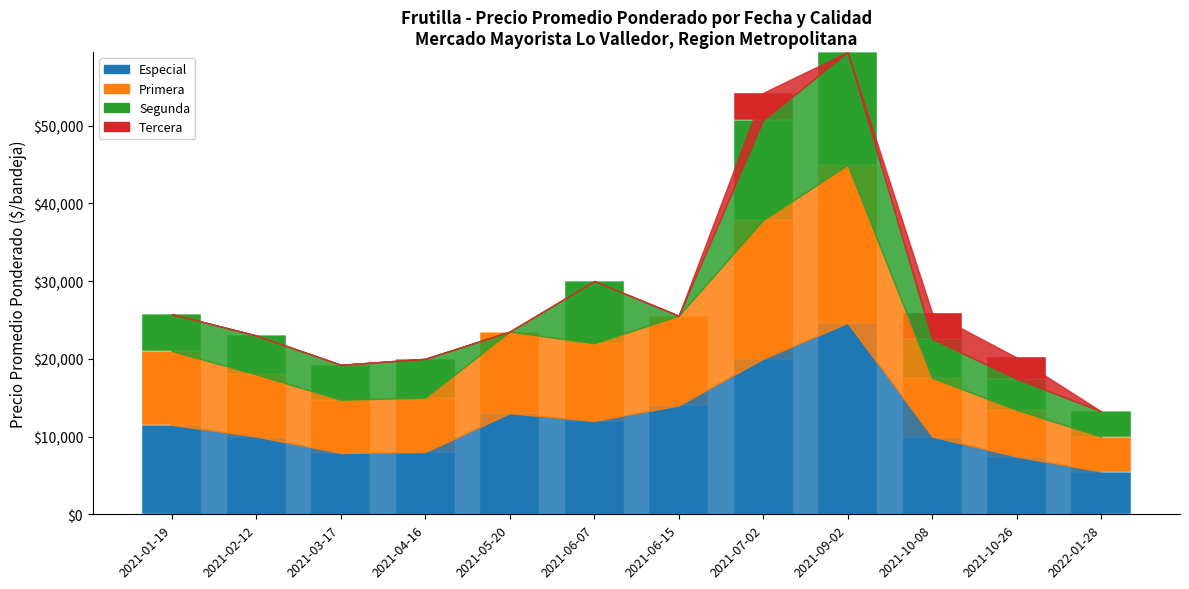

The value of Especial at 2021-06-15 is 14000. True or false?

True